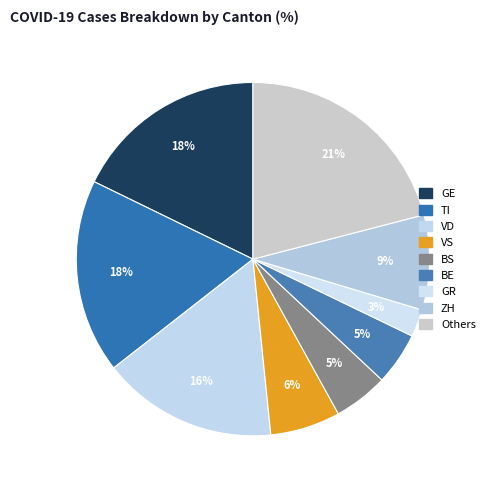

Which slice is the largest?

Others